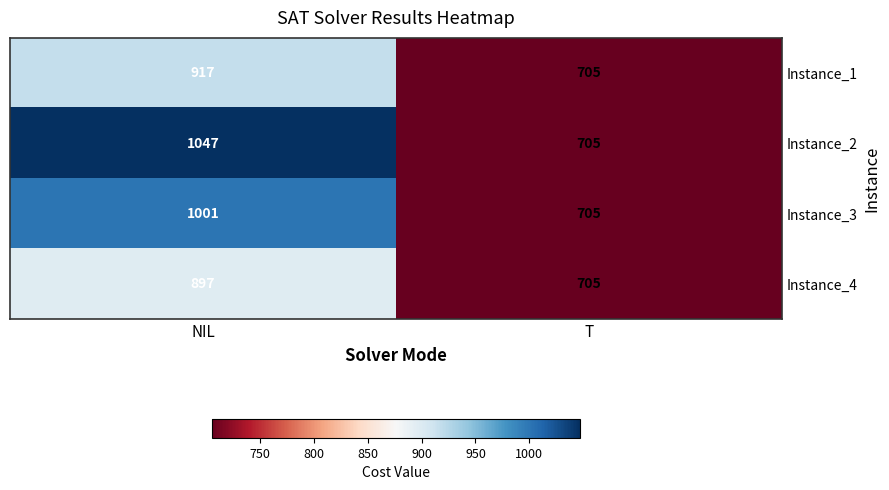

Is it true that Instance_3 equals 1001 at NIL?

True